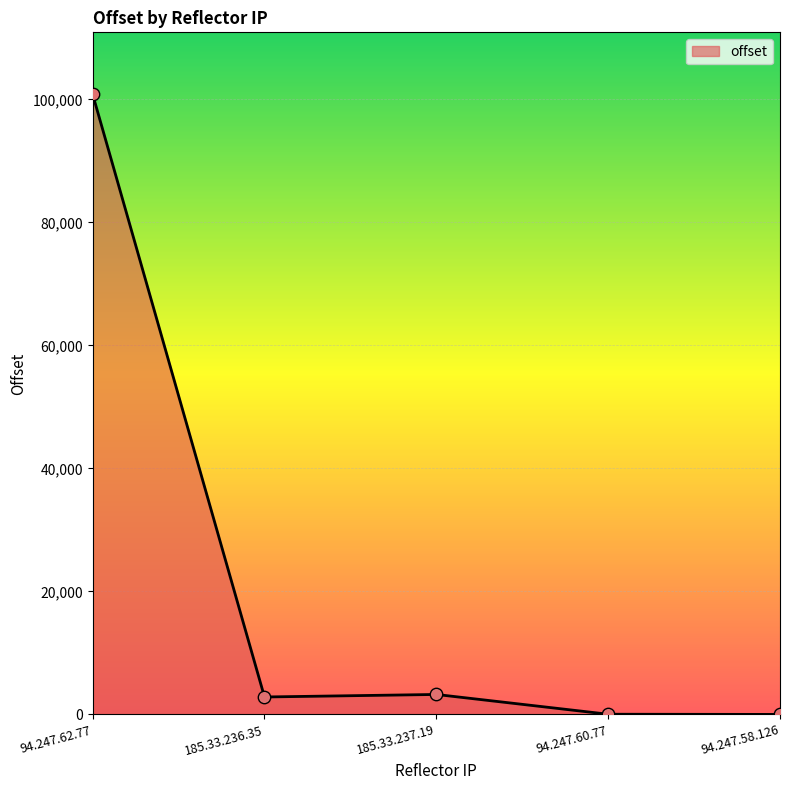

Approximately how many times larger is the value at 94.247.62.77 compared to 185.33.236.35?

35.6